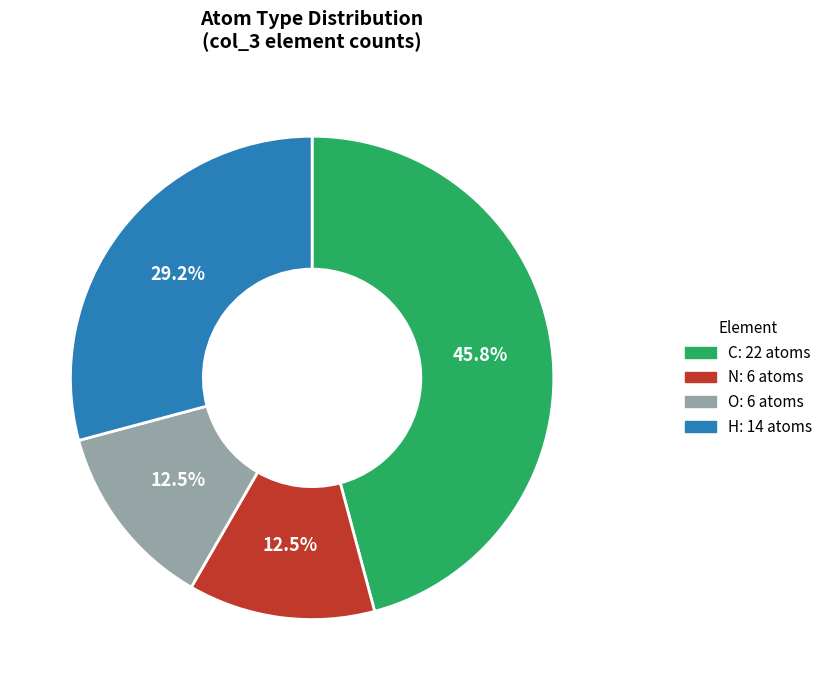

Is N the majority of the pie?

No